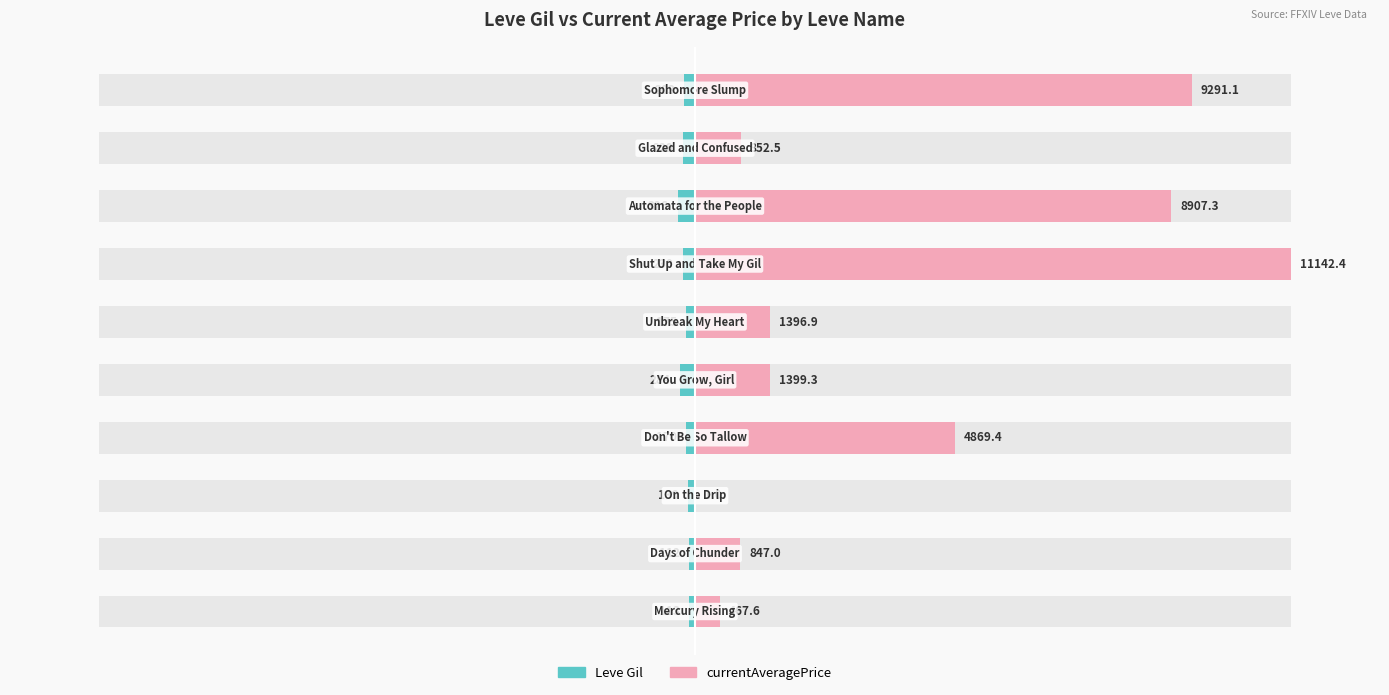

List the labels in order of currentAveragePrice value, largest first.

6, 9, 7, 3, 4, 5, 8, 1, 0, 2